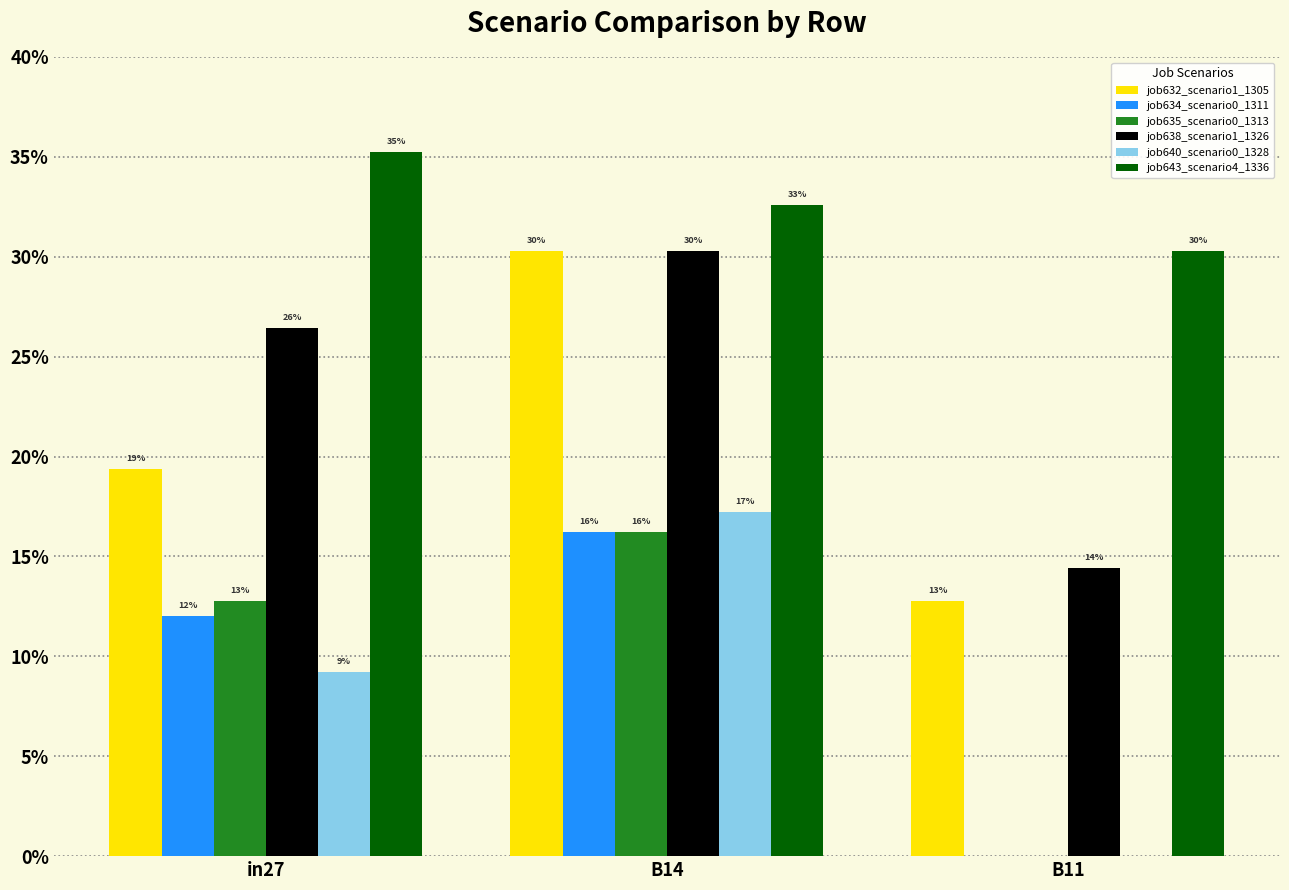

At which category does the chart reach its minimum across all series?

B11